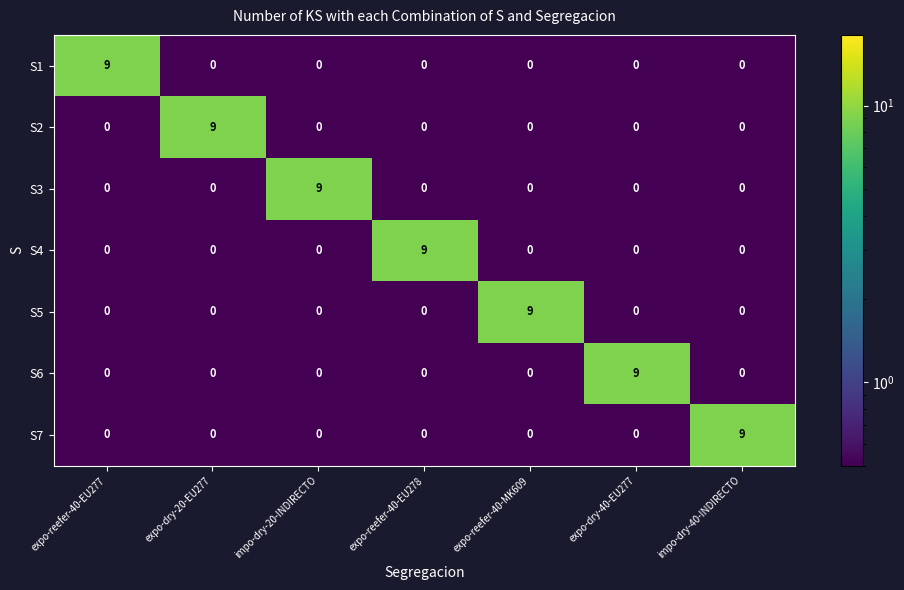

What is the highest value of the S1 series?

9